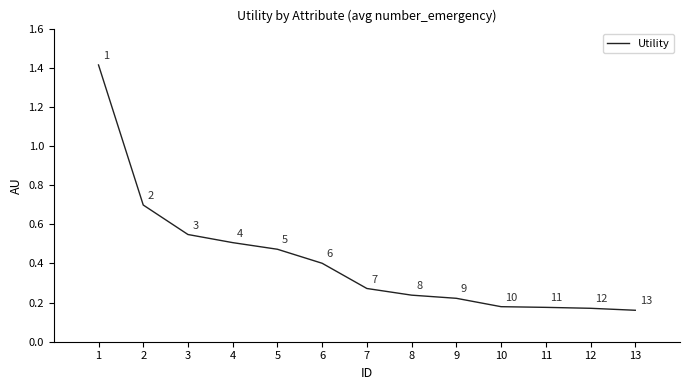

What is the change in value from 1 to 6?

-1.0